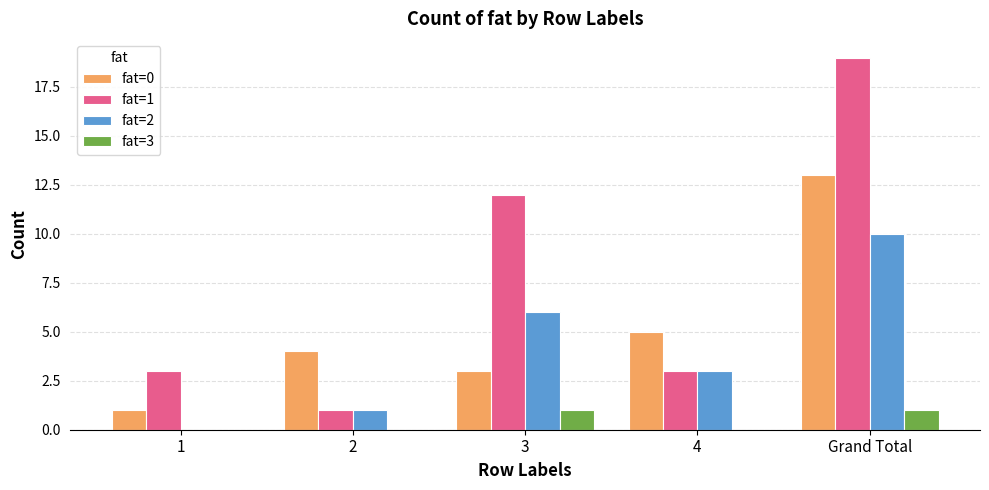

How many data points does each series have?

5